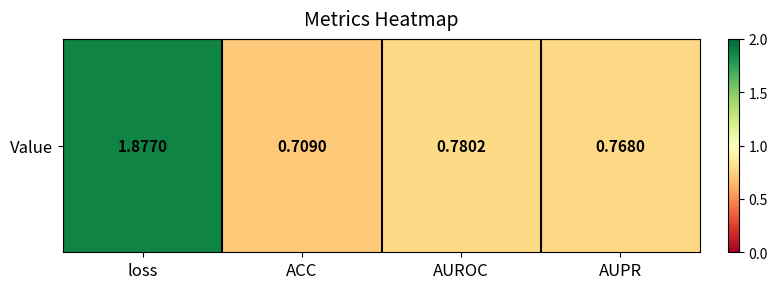

What is the difference between the second highest and minimum values?

0.1